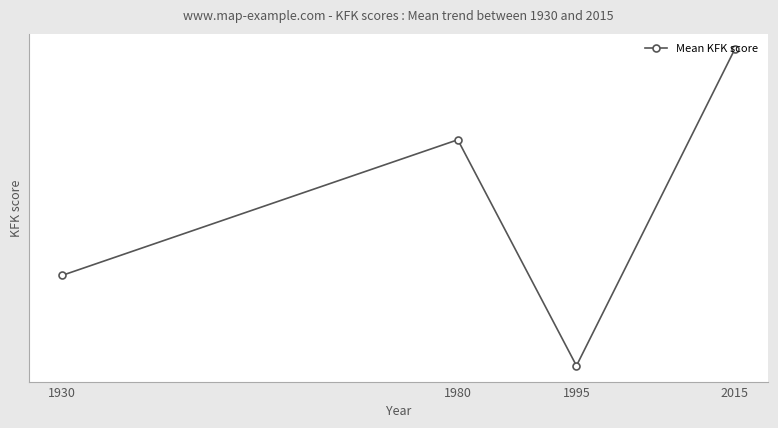

Is this an area chart (filled region under the line)?

No